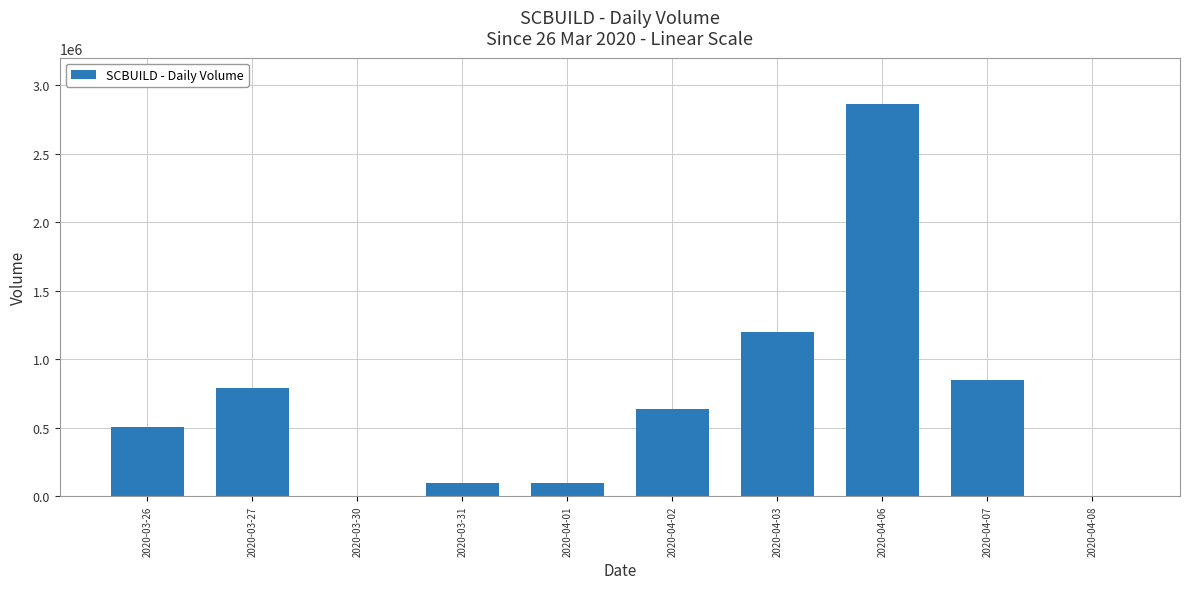

Which category has the highest value across all series?

2020-04-06